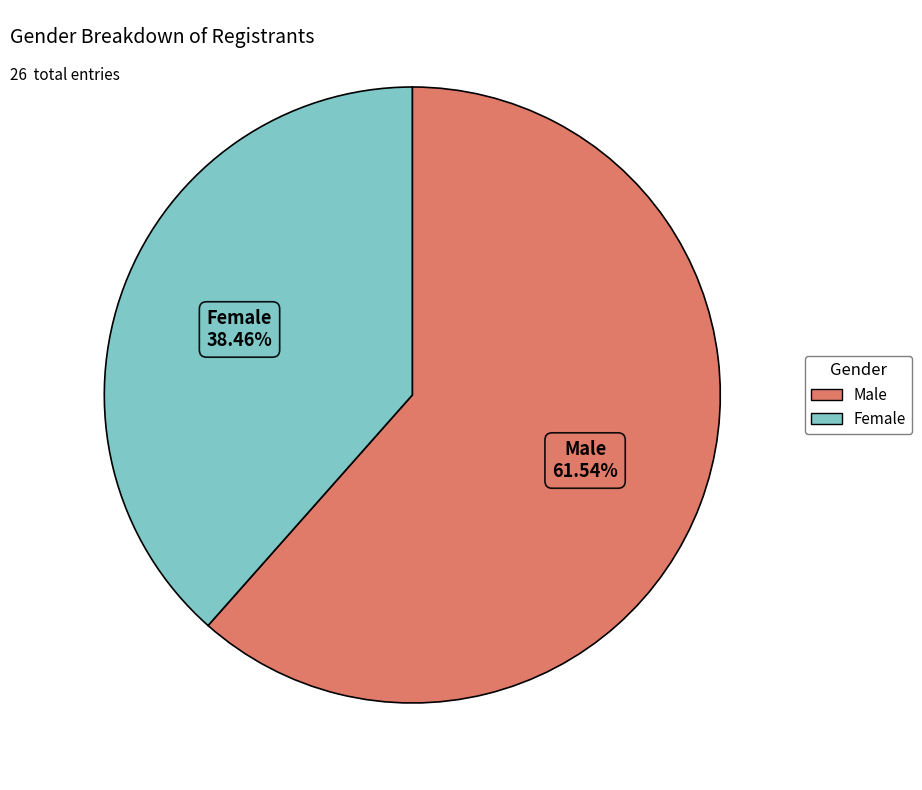

Do Male and Female together represent more than half of the pie?

Yes